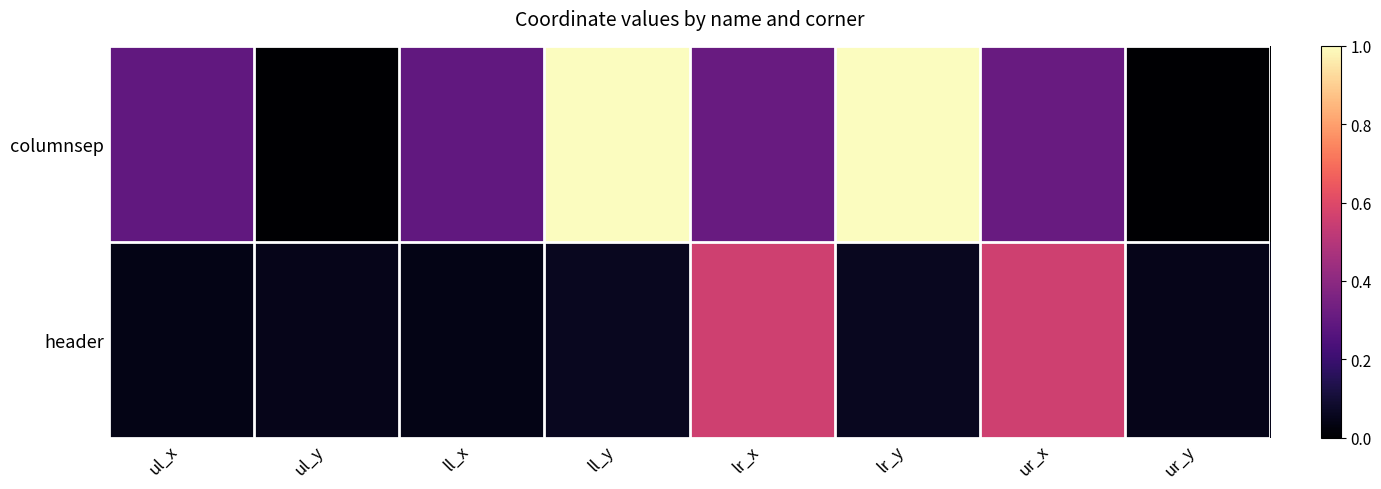

What is the spread (max minus min) of values at ur_y?

151